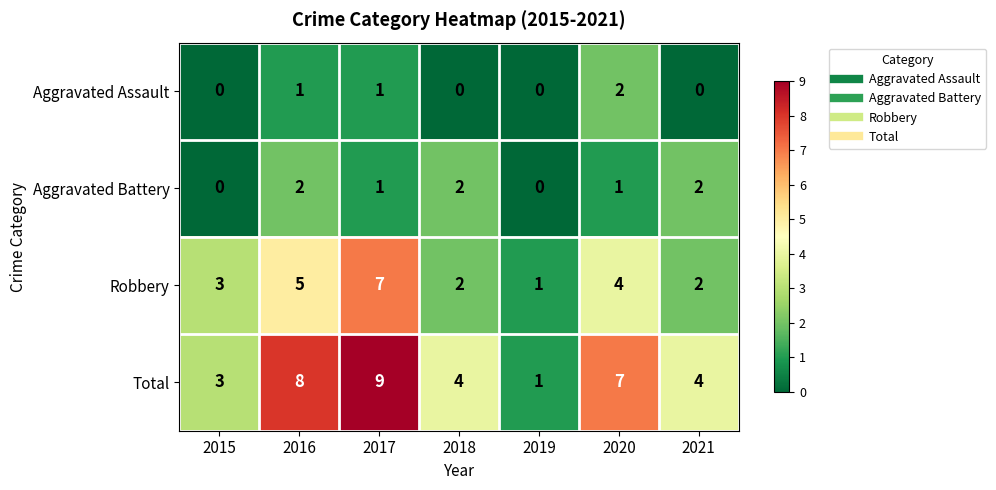

At which label does Total reach its peak?

2017